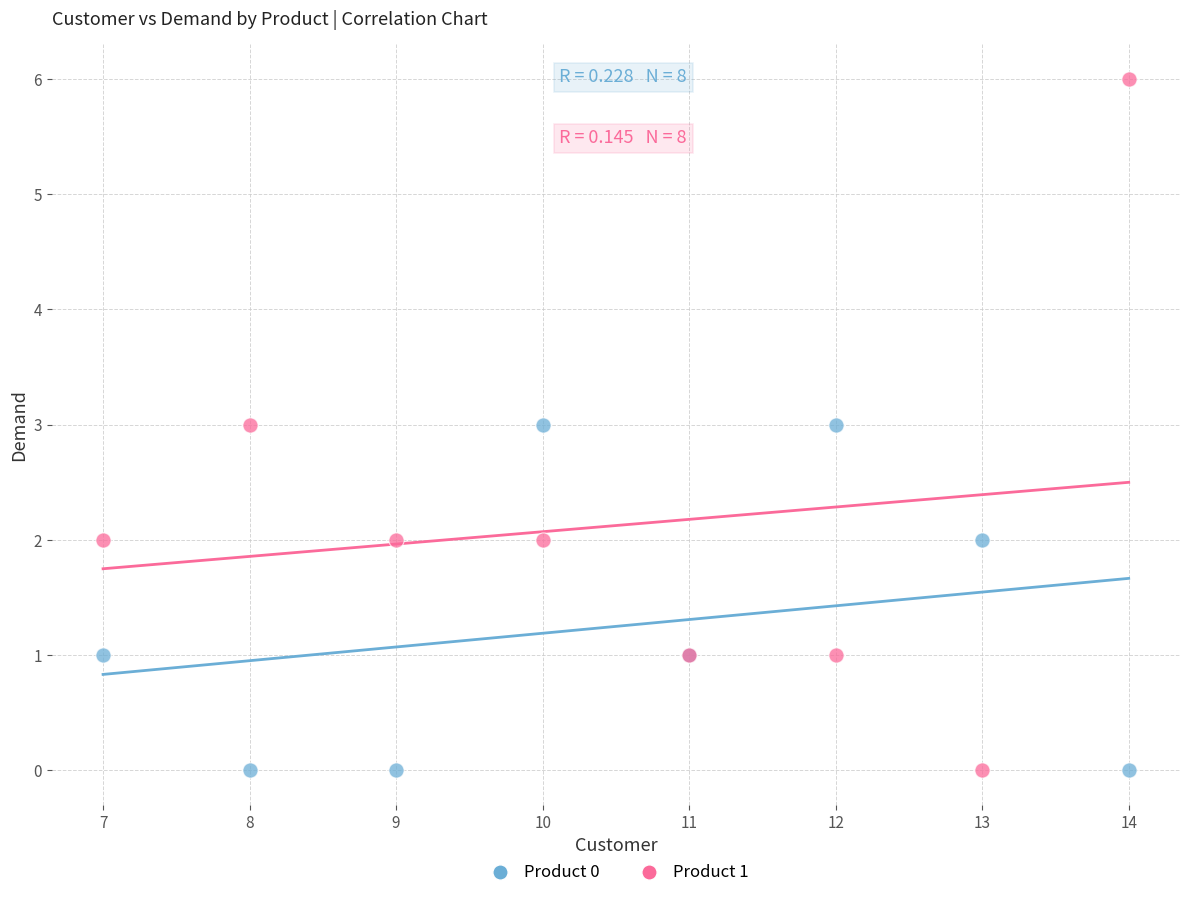

Which series contains the highest Y value?

Product 1